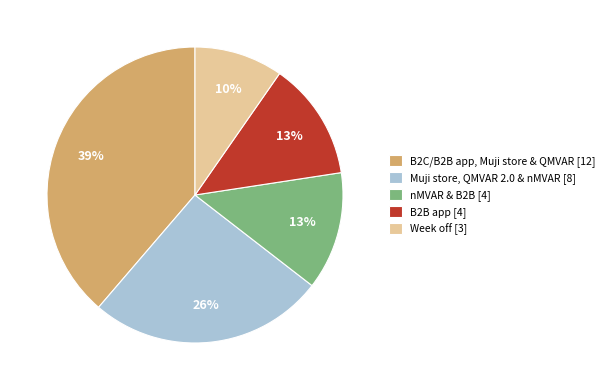

Which slice is the smallest?

Week off [3]